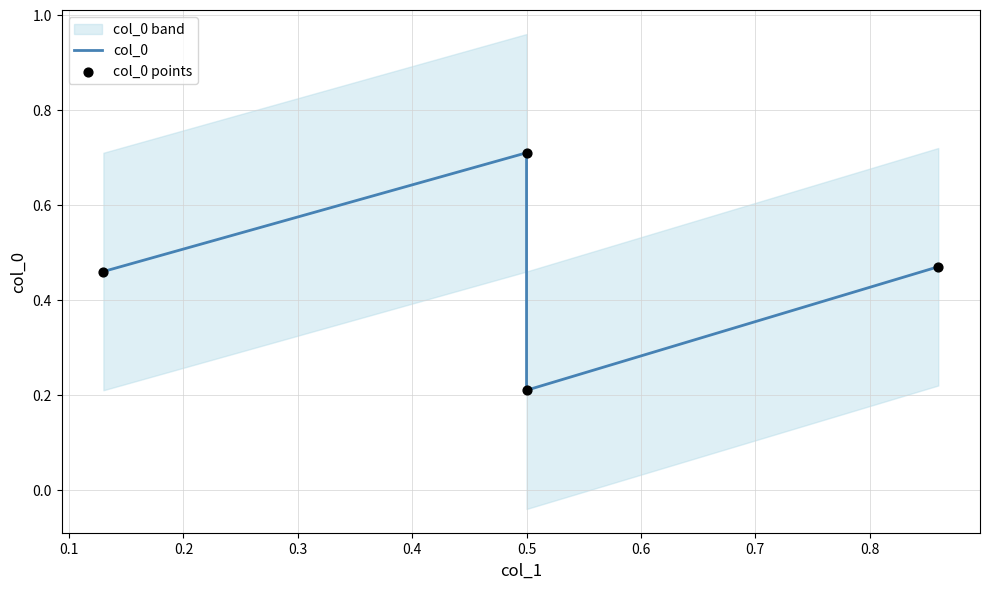

Which series has the largest total across all categories?

col_0